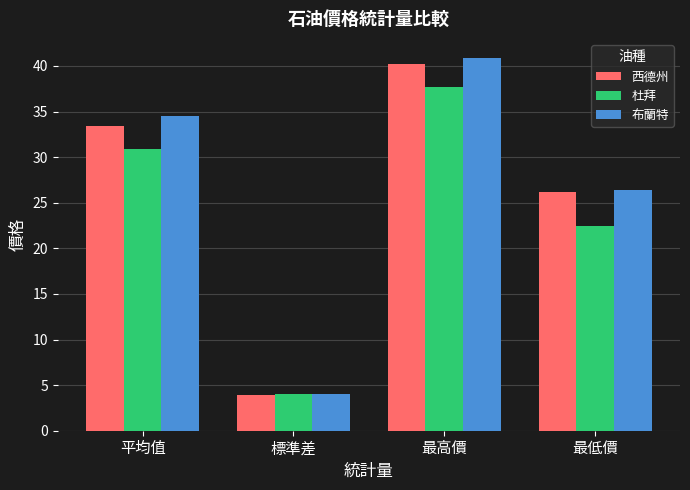

What is the value of the 杜拜 bar at the 2nd from the left?

4.0